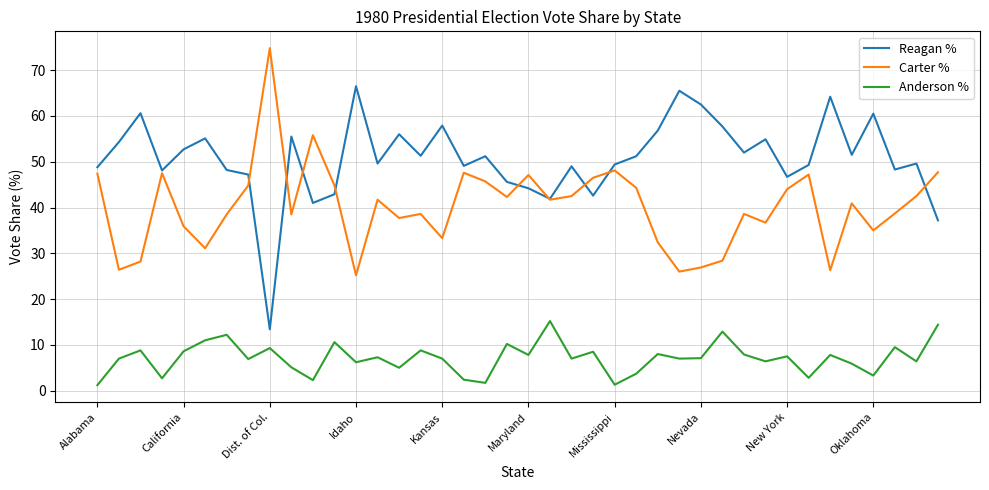

What is the maximum value shown in the chart?

74.8